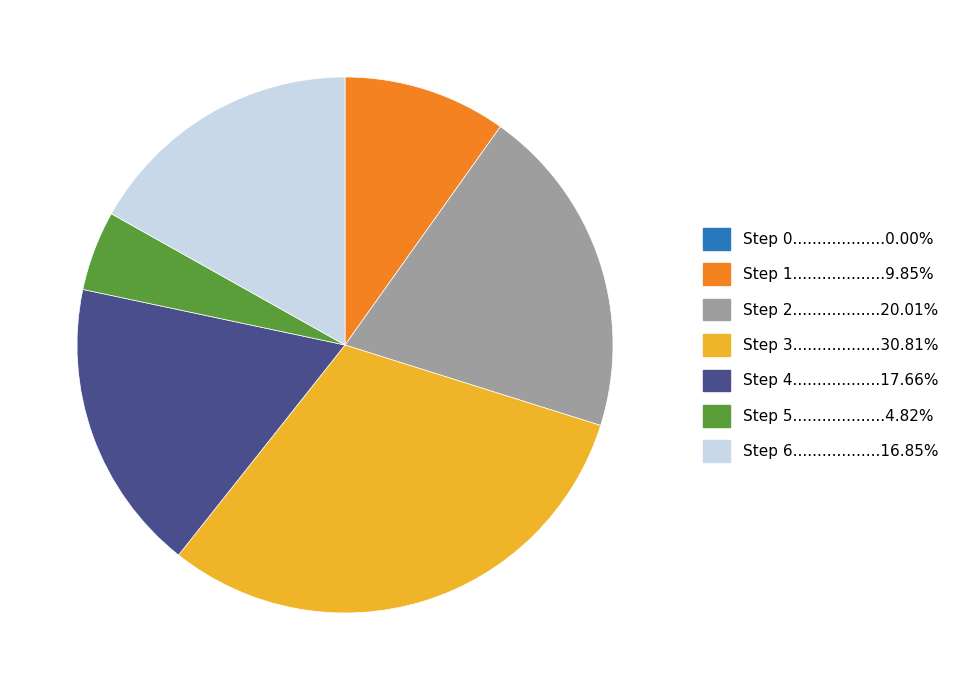

Is there any slice that represents more than half of the pie?

No